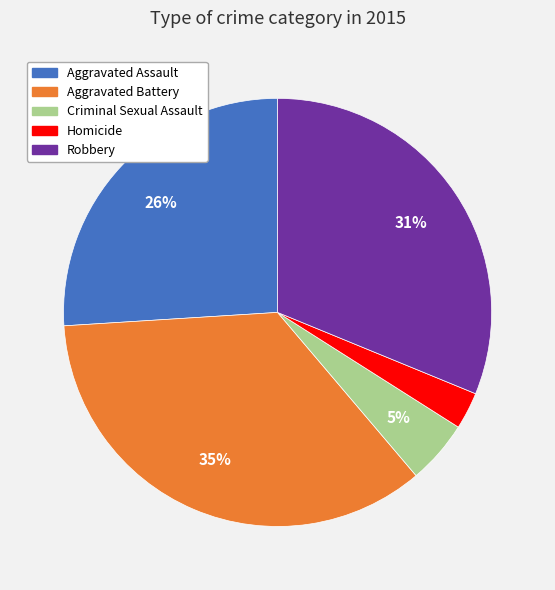

Is it true that Aggravated Battery is 35% of the pie?

True